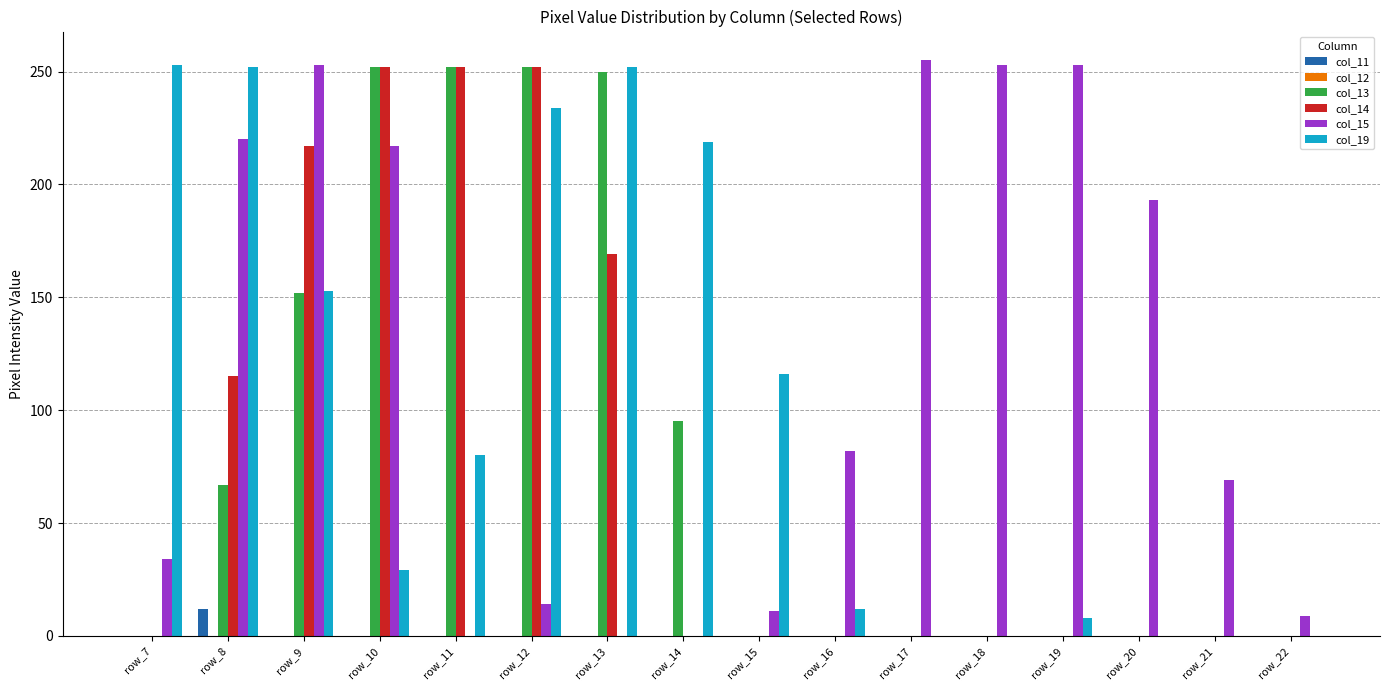

Between row_7 and row_17, which series saw the biggest shift?

col_19